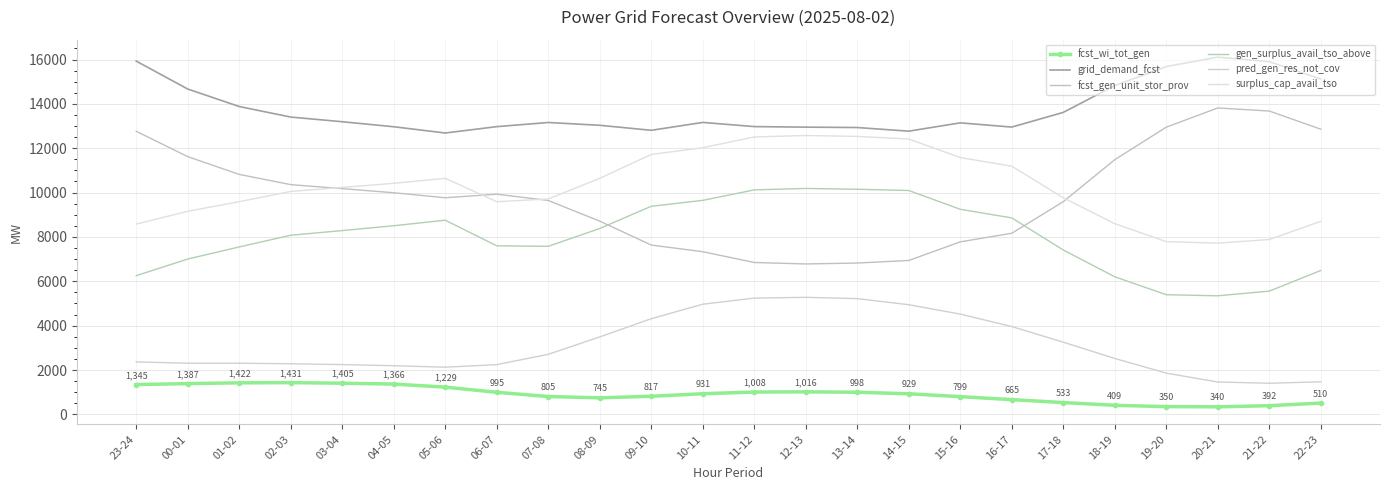

True or false: fcst_wi_tot_gen and gen_surplus_avail_tso_above intersect in this chart.

False